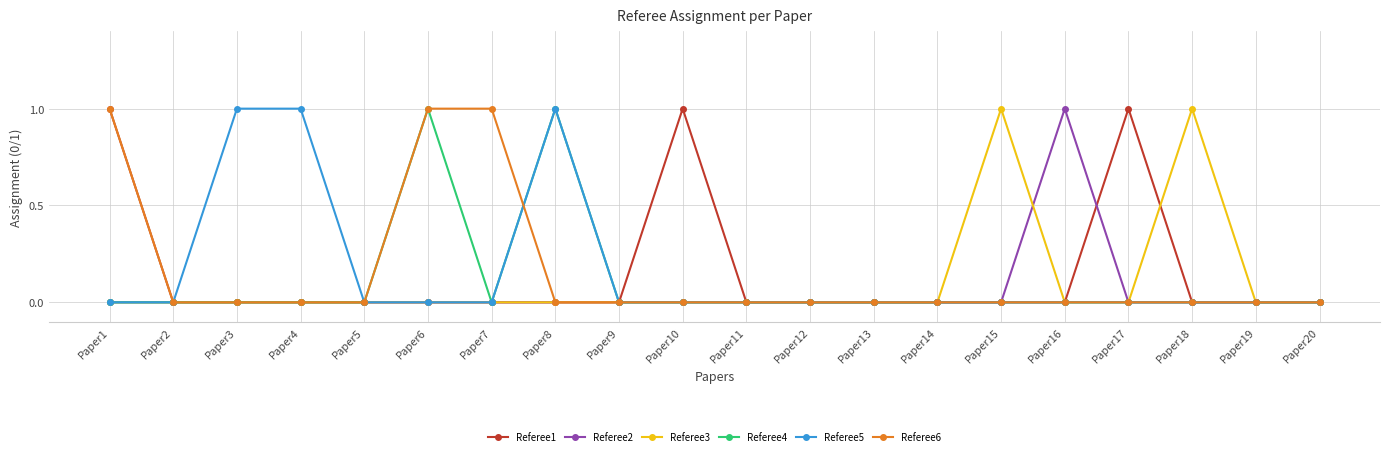

What is the sum of all Referee2 values?

1